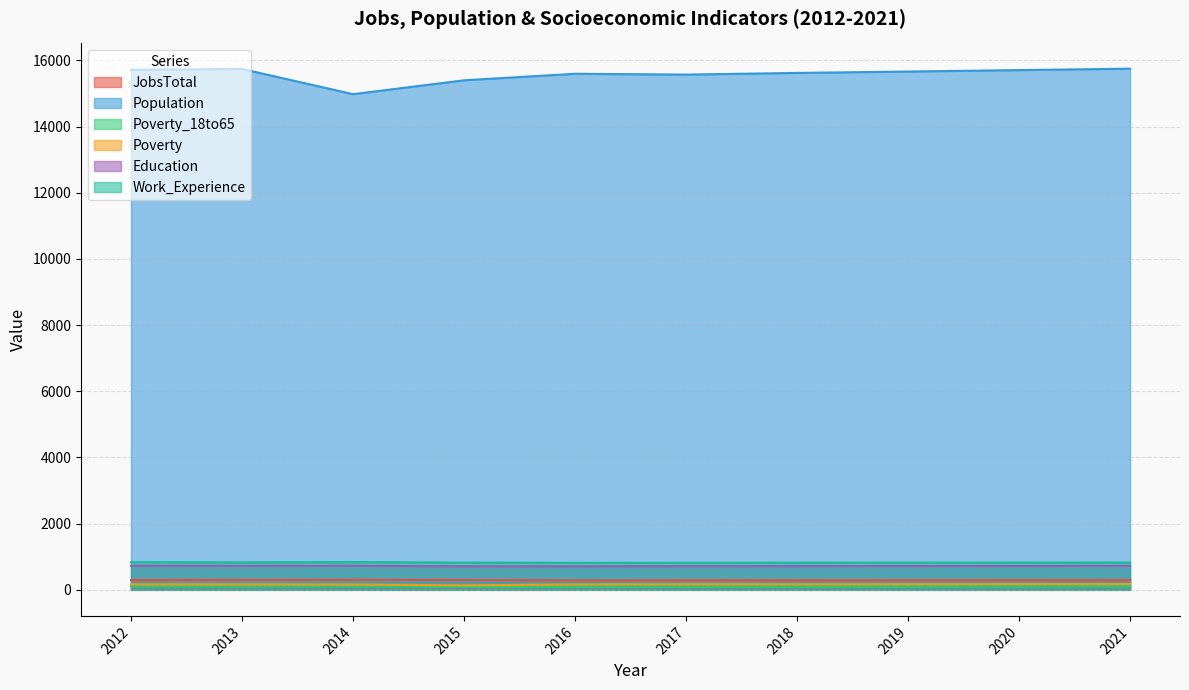

How many lines are shown in the chart?

6